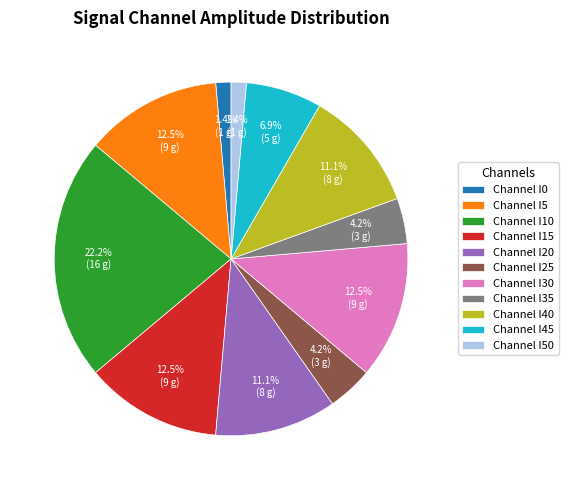

Does Channel I10 account for over 50% of the chart?

No